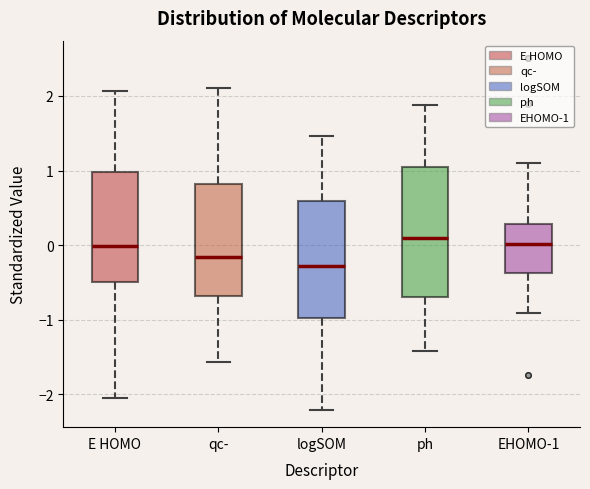

Where does the upper whisker of the box for ph end on the y-axis? The values are not printed on the chart, so give them approximately, as read against the axis.

1.9